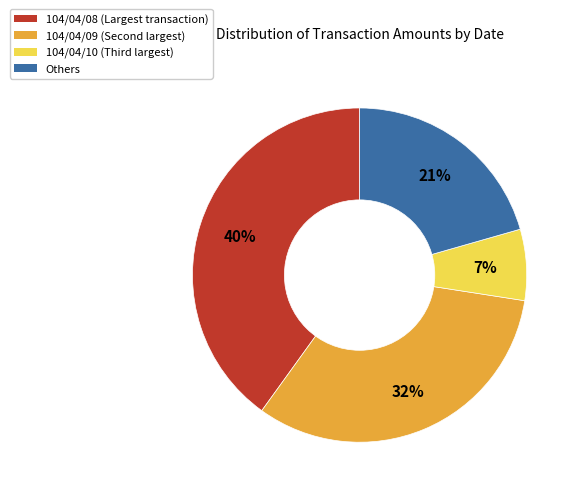

To the nearest percent, what percentage of the pie is Others?

21%